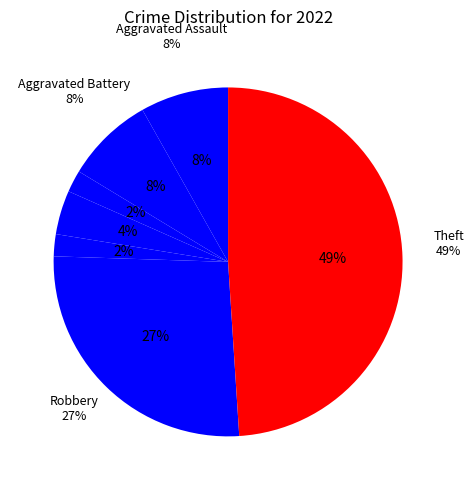

Is there any slice that represents more than half of the pie?

No